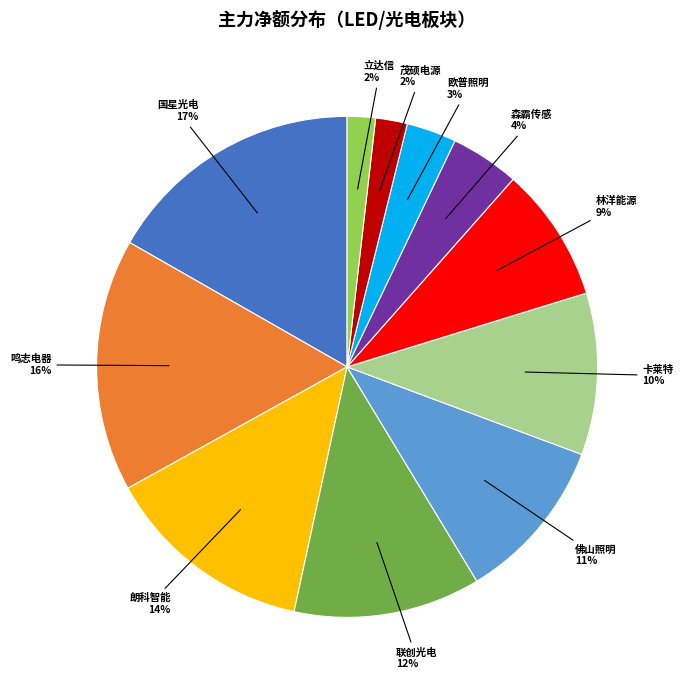

Do 国星光电 and 联创光电 together represent more than half of the pie?

No